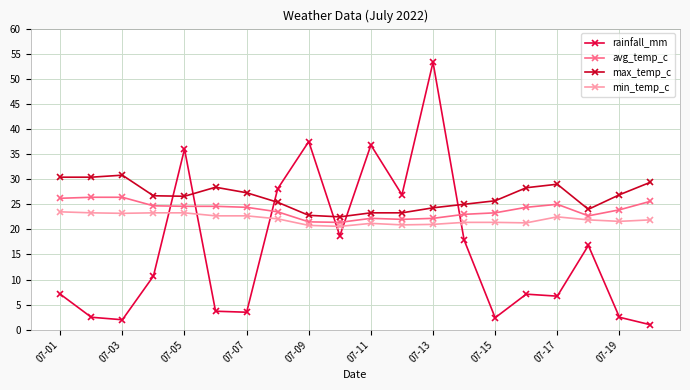

How many lines are shown in the chart?

4